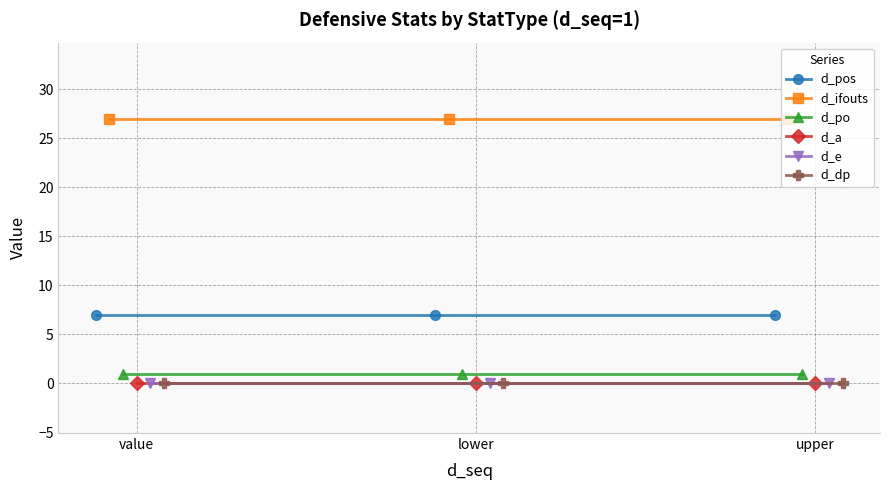

Is it true that d_dp equals 0 at upper?

True